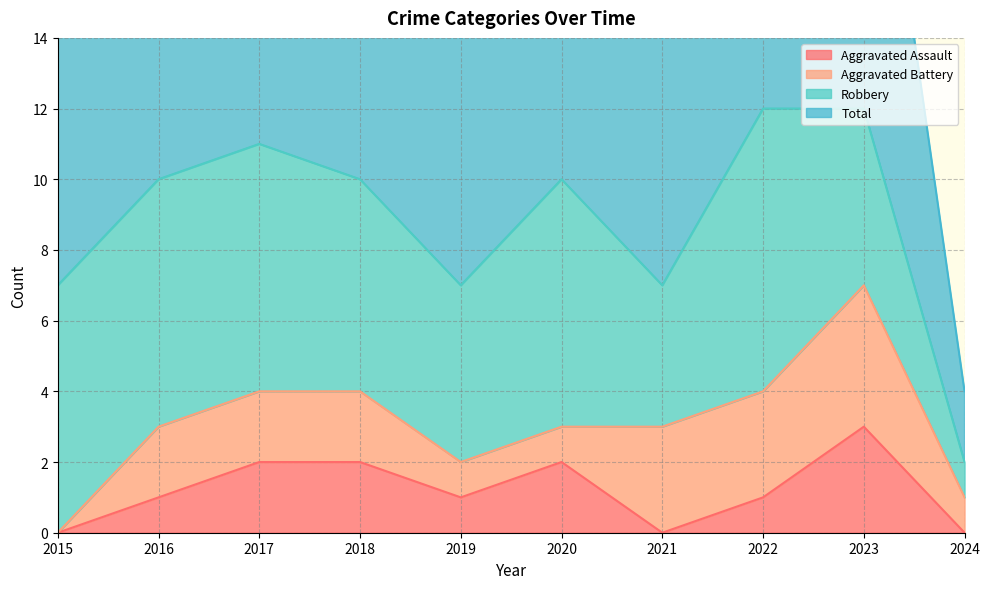

Is it true that Aggravated Assault equals 0 at 2021?

True